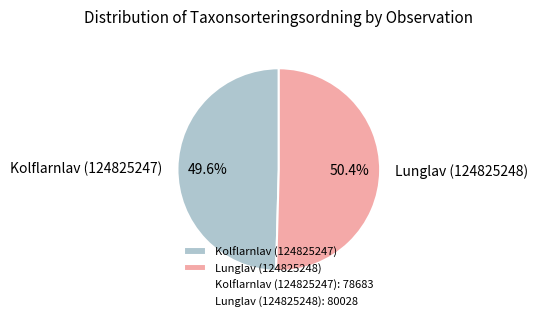

Is it true that Lunglav (124825248) is 38% of the pie?

False